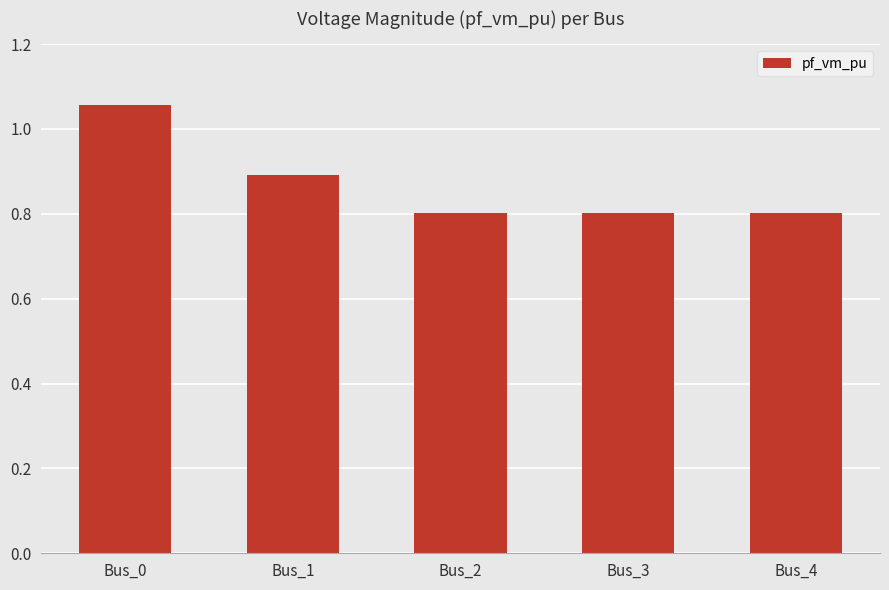

What is the approximate value at Bus_3?

0.8